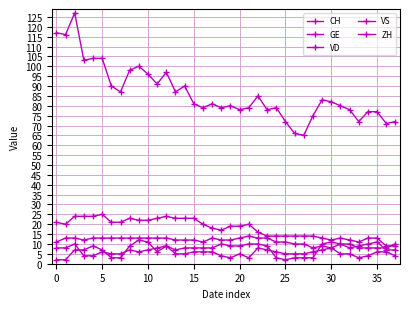

How many lines are shown in the chart?

5